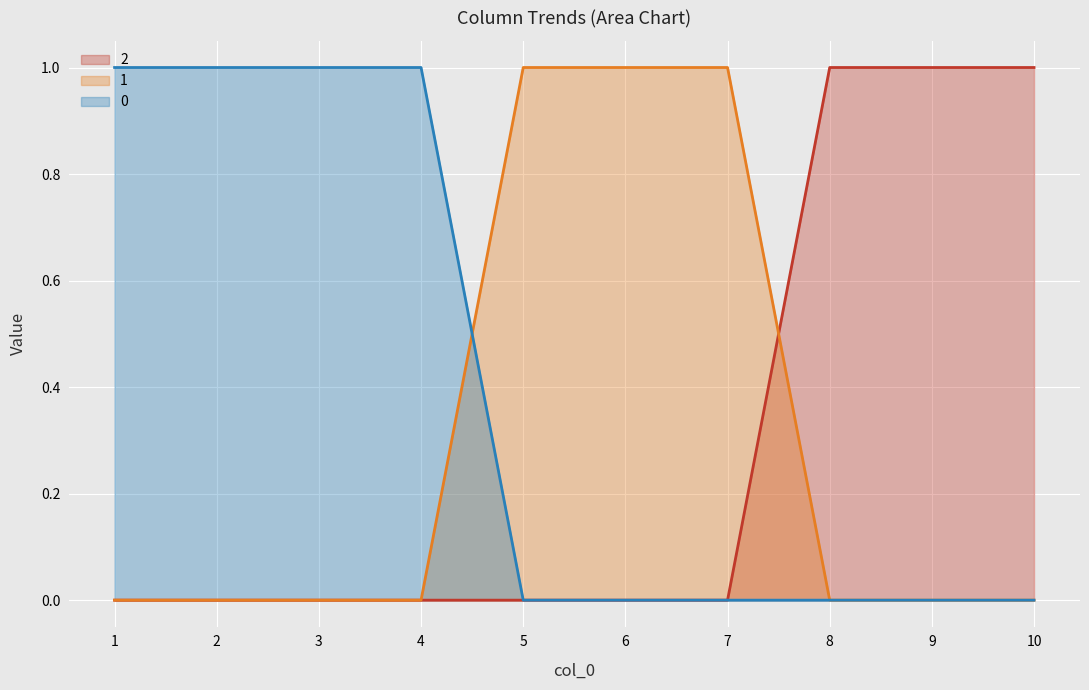

Reading left to right, what are all the values shown in this chart?

0: 1=1	2=1	3=1	4=1	5=0	6=0	7=0	8=0	9=0	10=0
1: 1=0	2=0	3=0	4=0	5=1	6=1	7=1	8=0	9=0	10=0
2: 1=0	2=0	3=0	4=0	5=0	6=0	7=0	8=1	9=1	10=1